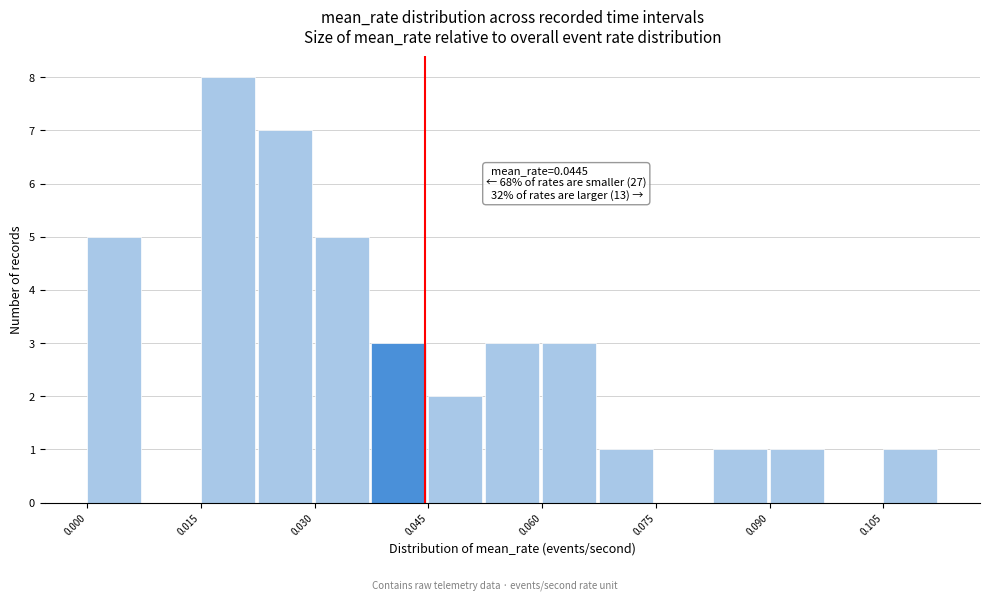

Read against the x-axis, roughly where is the centre of the tallest bar?

0.018